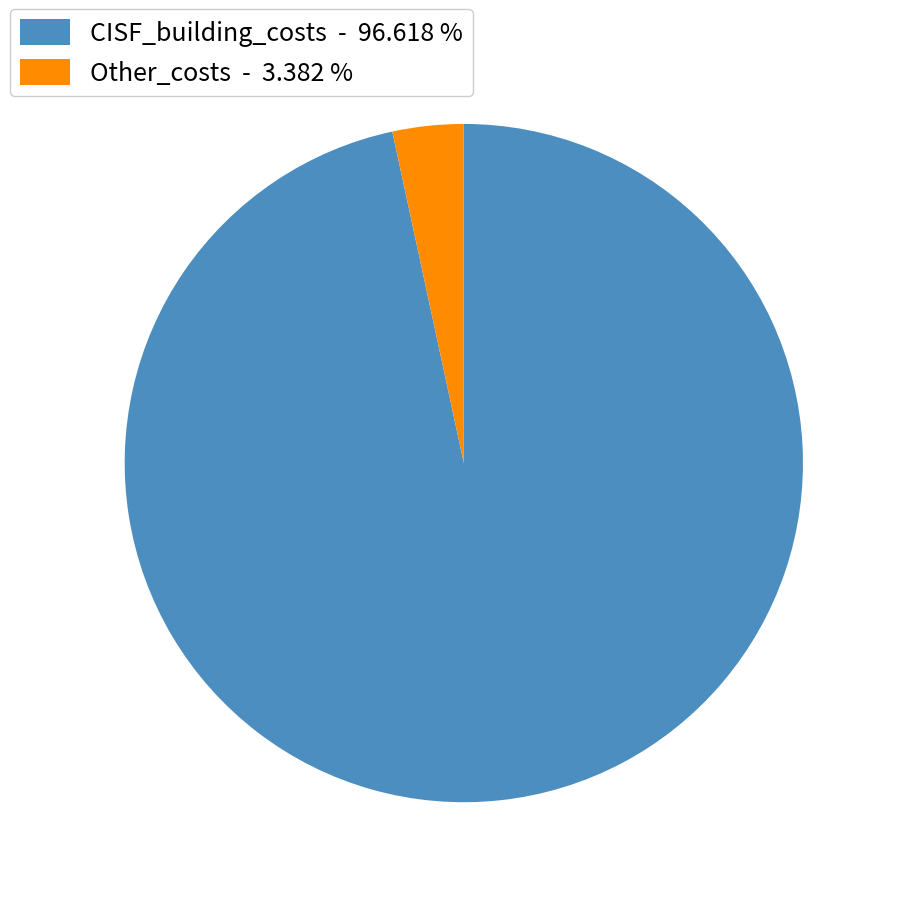

Rank the categories by value from highest to lowest.

CISF_building_costs - 96.618 %, Other_costs - 3.382 %